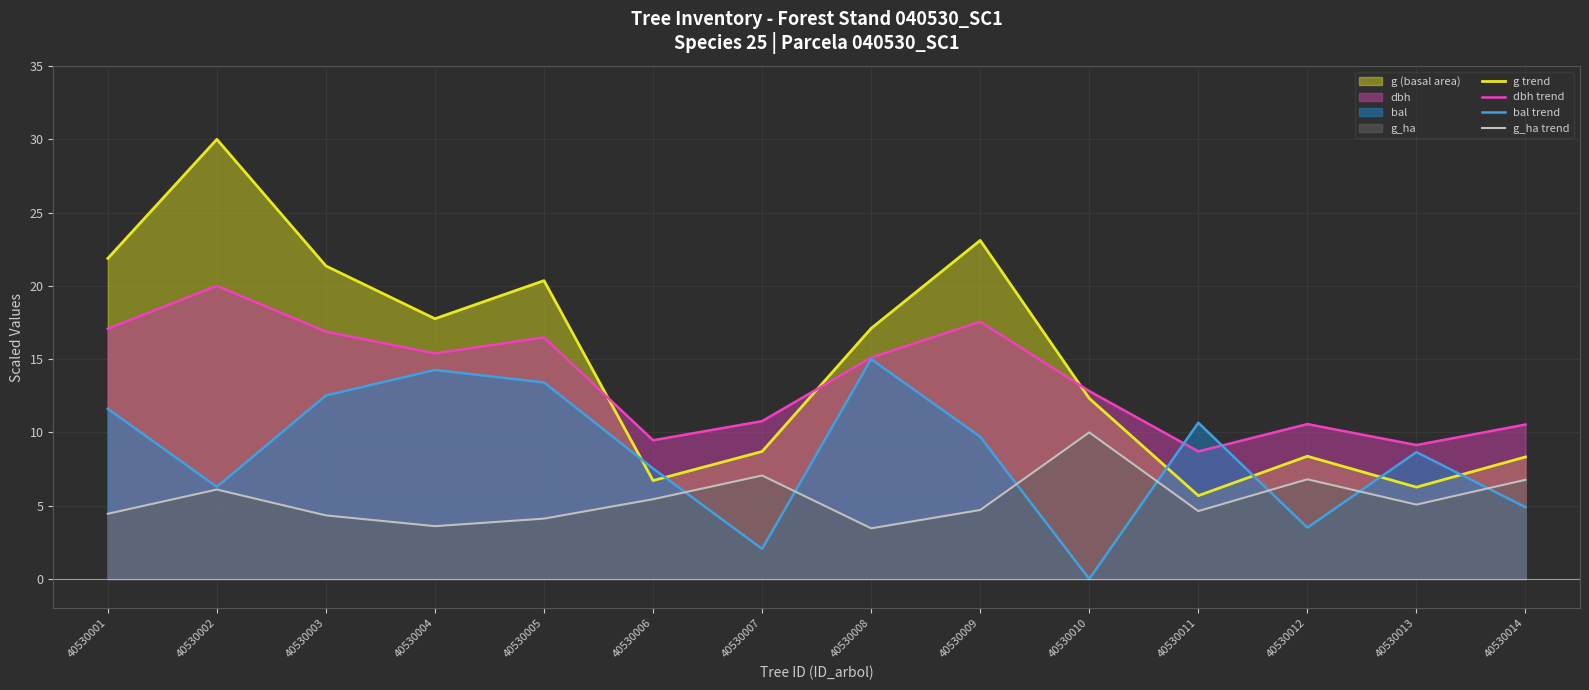

Which series ends up on top after the final intersection of dbh trend and g trend?

dbh trend